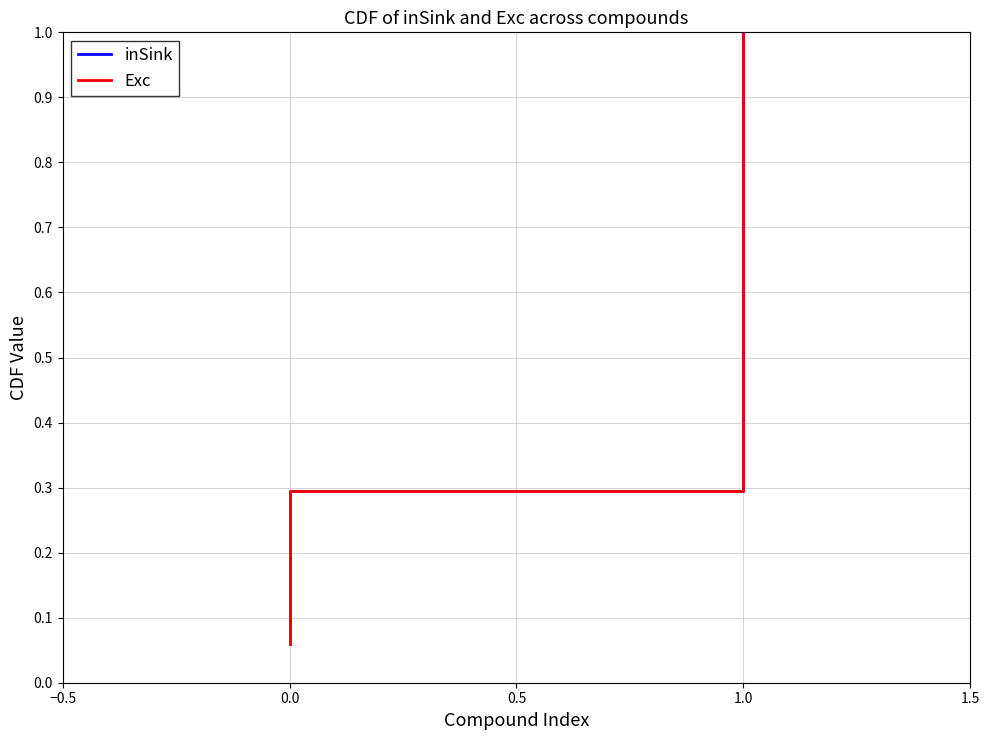

How many lines are shown in the chart?

2